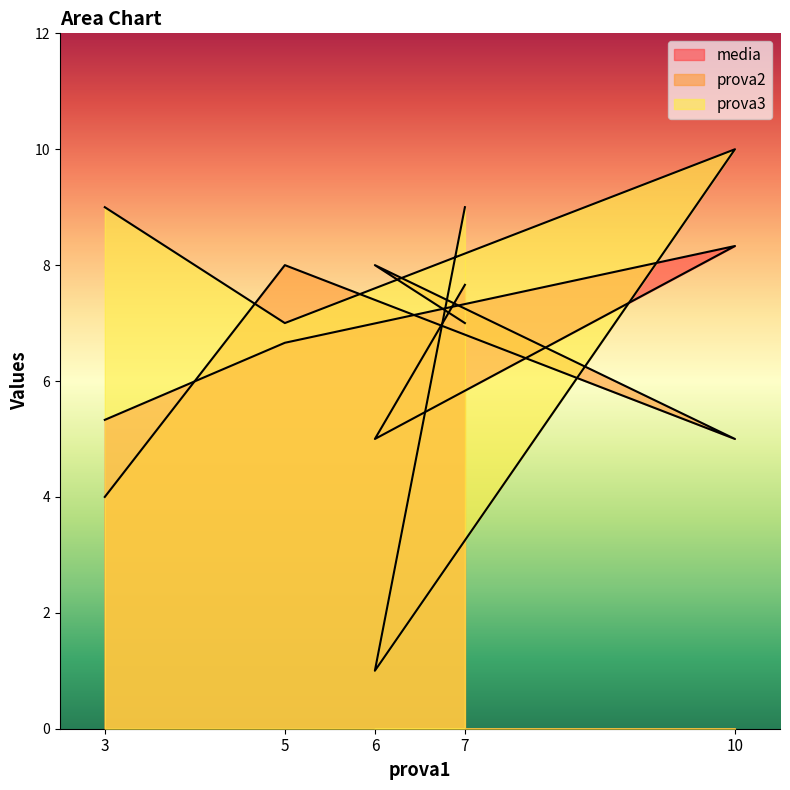

What is the sum of all prova3 values?

36.0